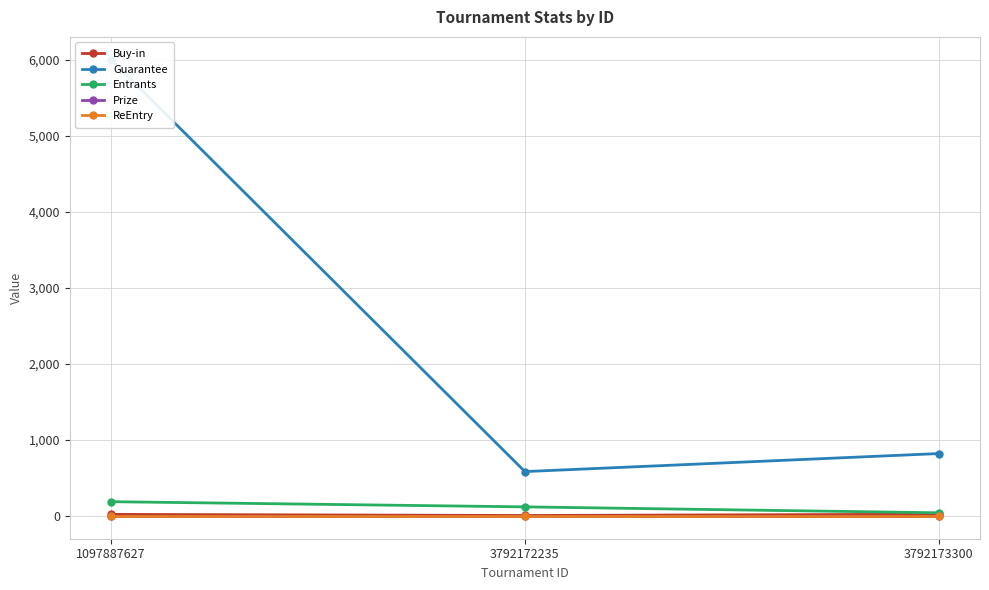

Where is Buy-in nearest to the value 13?

1097887627